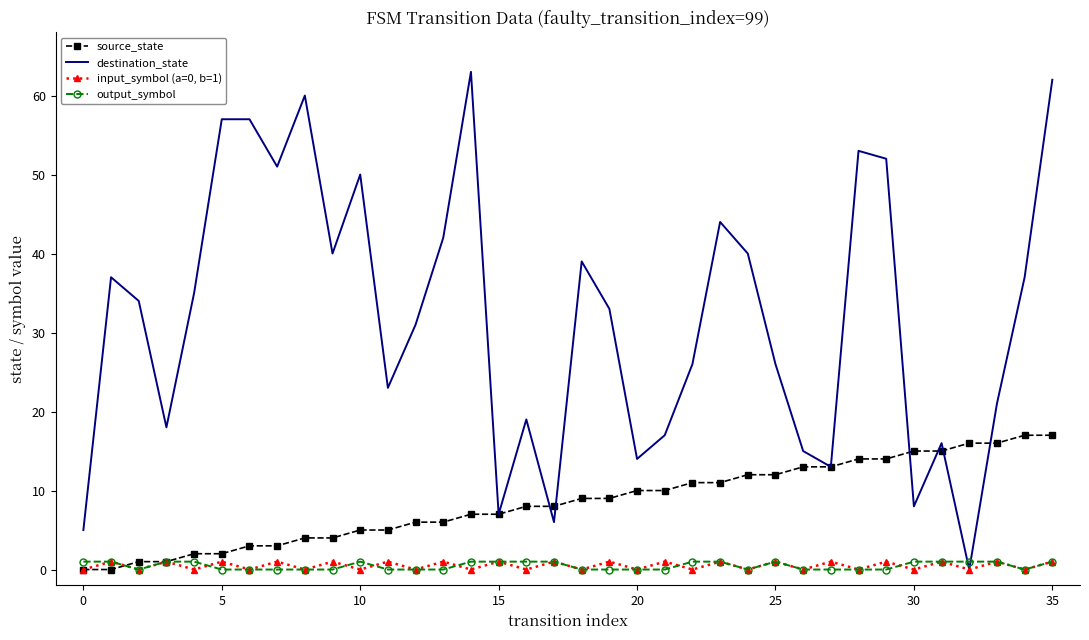

Which series has the largest range (max minus min)?

destination_state